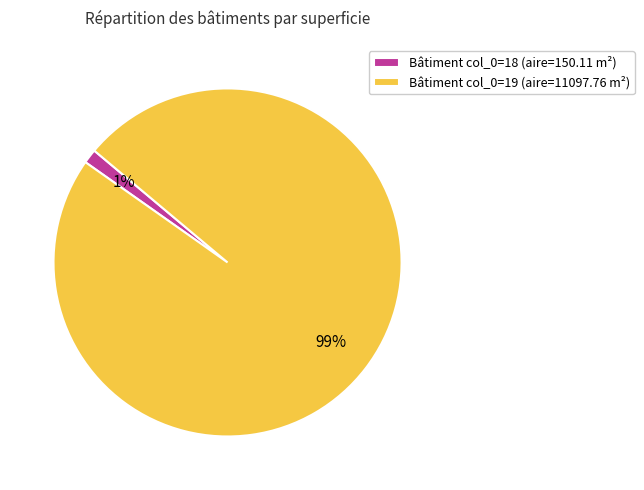

Rank the categories by value from highest to lowest.

Bâtiment col_0=19 (aire=11097.76 m²), Bâtiment col_0=18 (aire=150.11 m²)